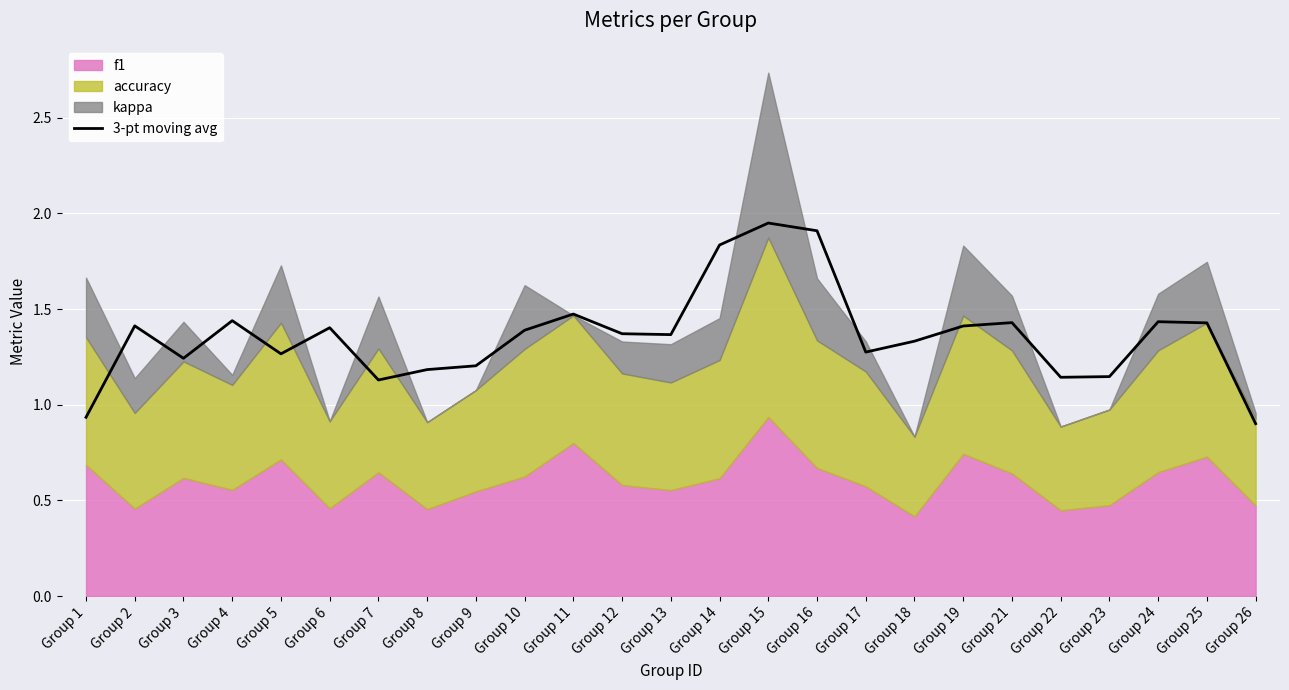

True or false: the data shows 1.4 at Group 2.

True